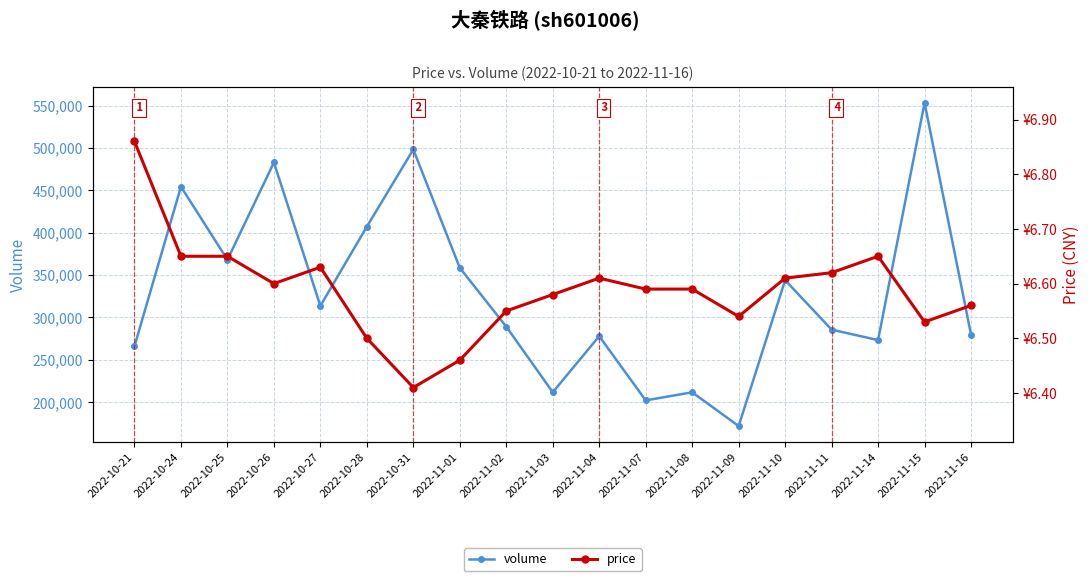

Between 2022-11-08 and 2022-10-28, which is larger?

2022-10-28